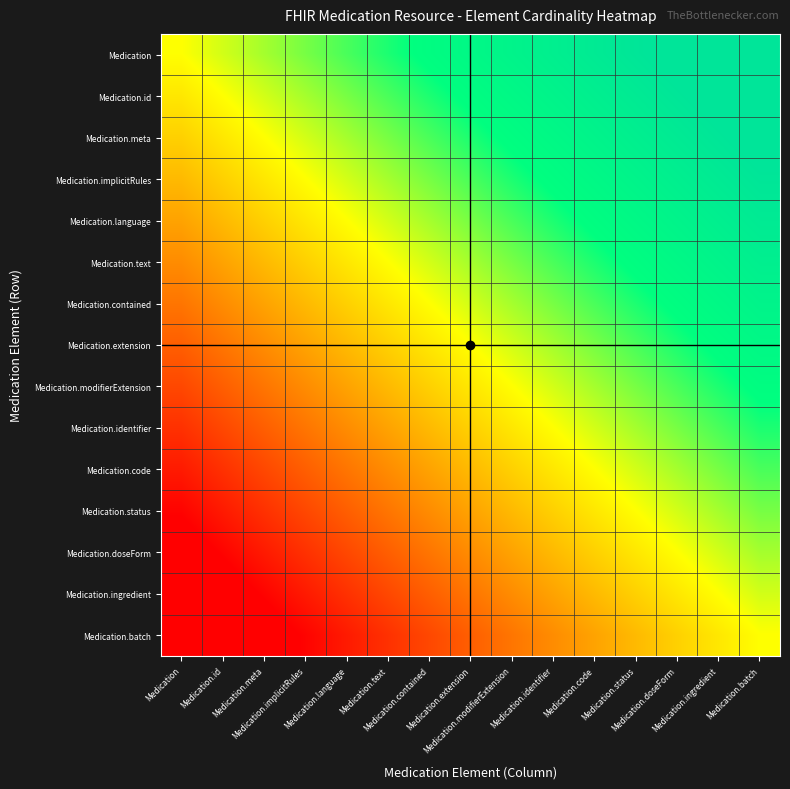

What is the minimum value shown in the chart?

-1.0